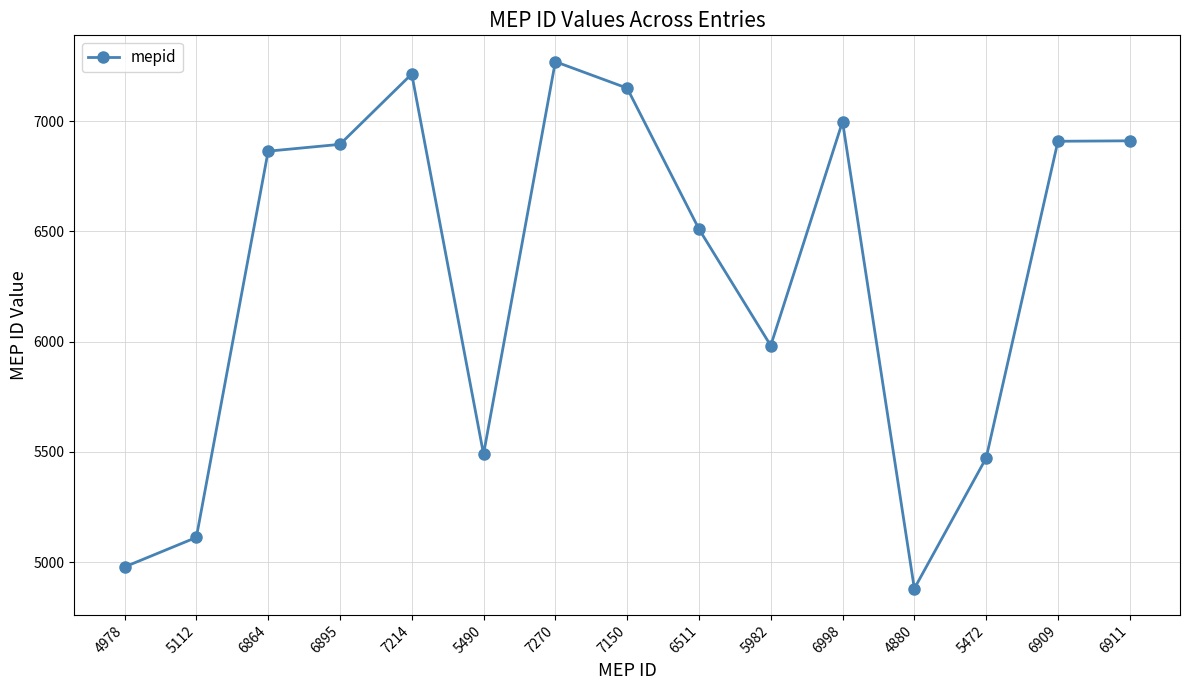

What is the label of the 8th point from the right?

7150